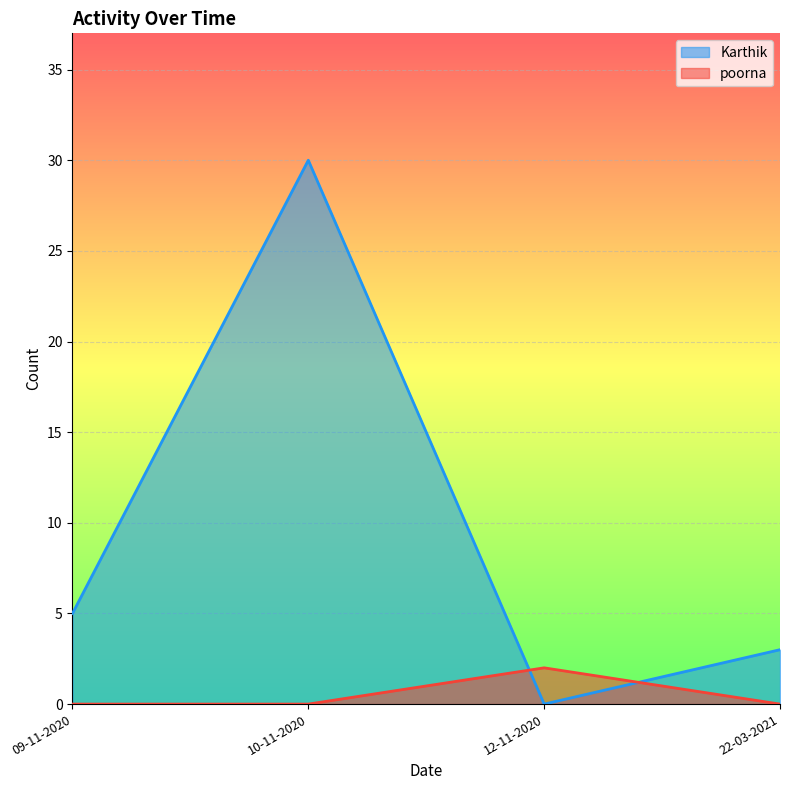

Count the number of categories in the chart.

4